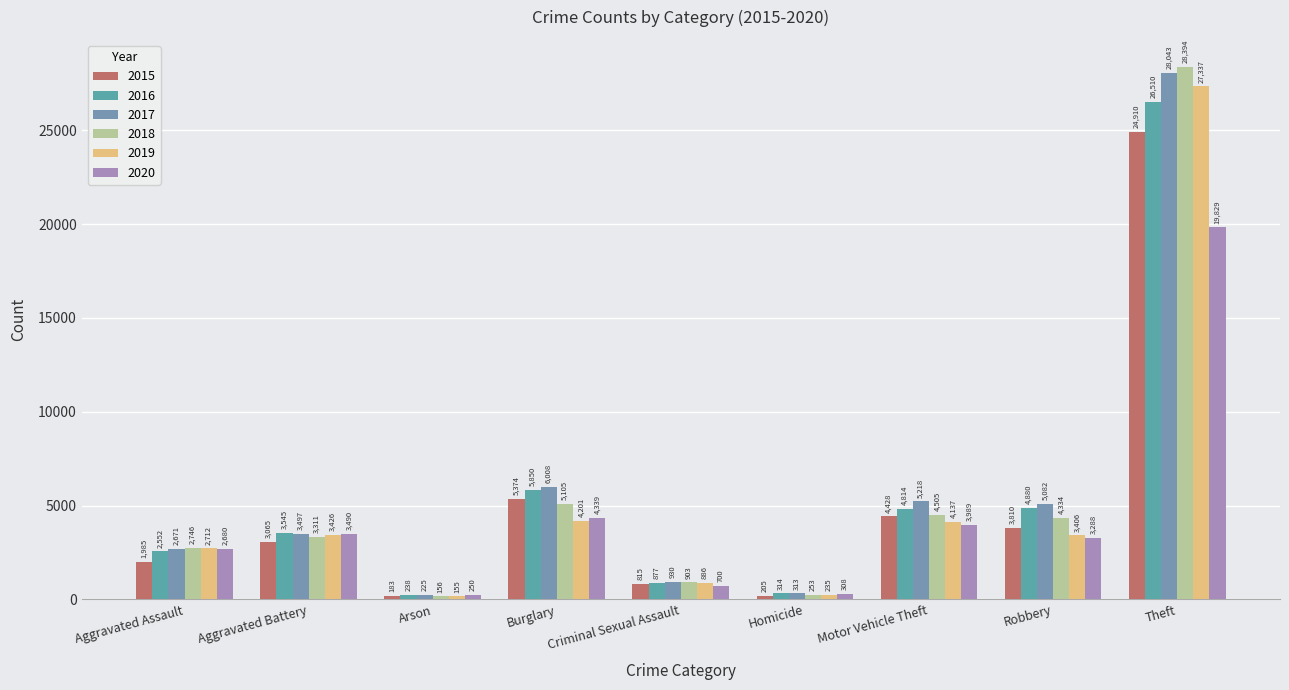

What is the value of the 2018 bar at the 1st from the left?

2746